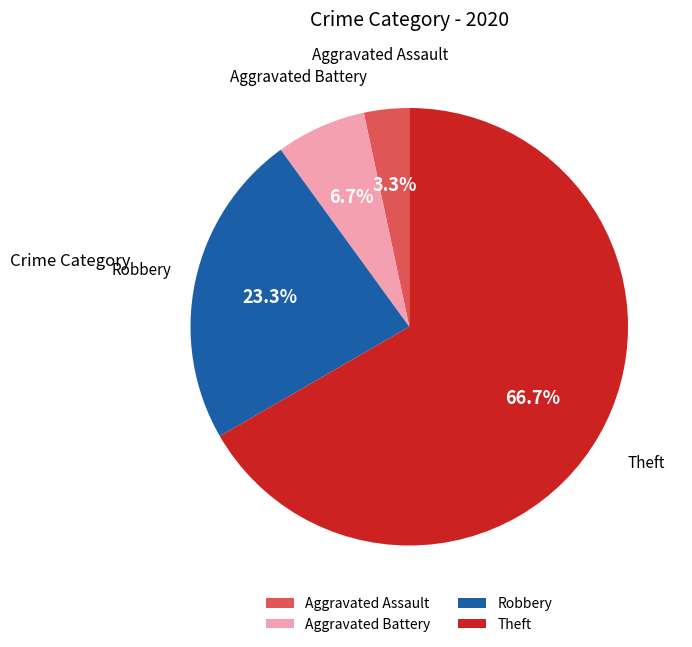

Which category has the smallest portion of the pie?

Aggravated Assault